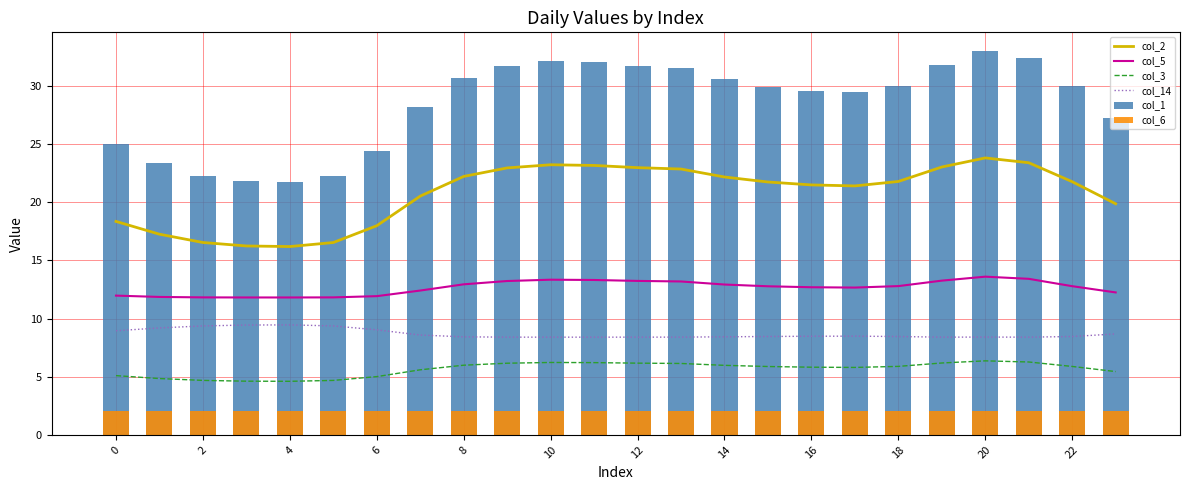

What is the maximum value for col_3?

6.4